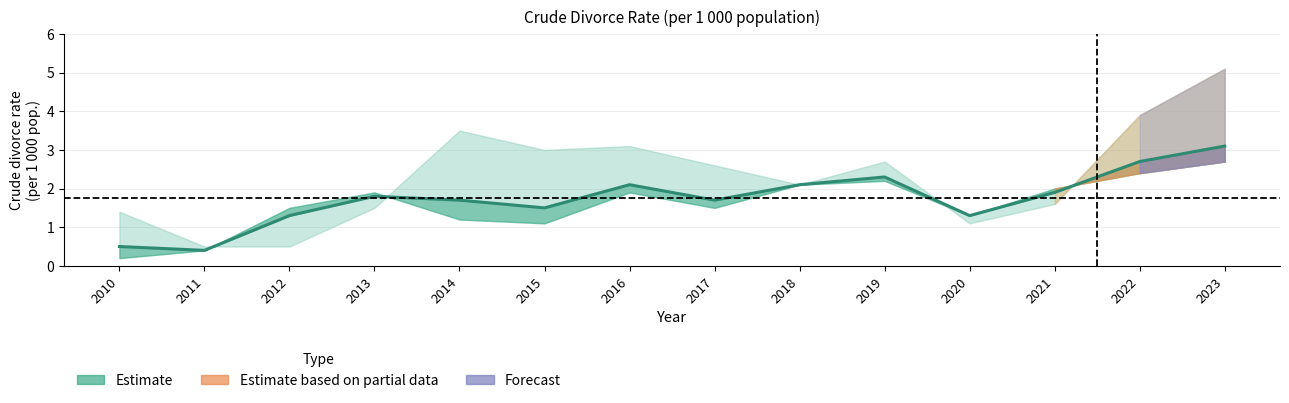

Reading left to right, list all the values displayed in this chart.

0.5	0.4	1.3	1.8	1.7	1.5	2.1	1.7	2.1	2.3	1.3	1.9	2.7	3.1